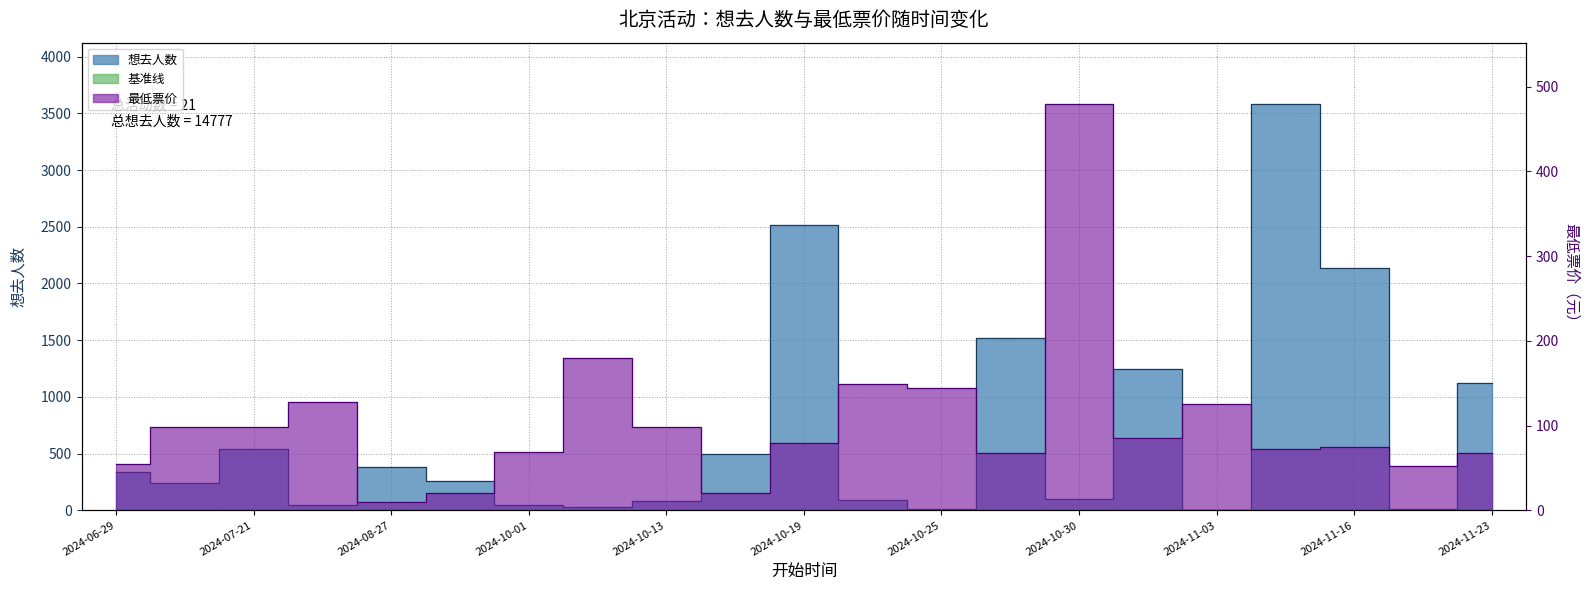

How many intersections are there between 最低票价 and 想去人数?

12